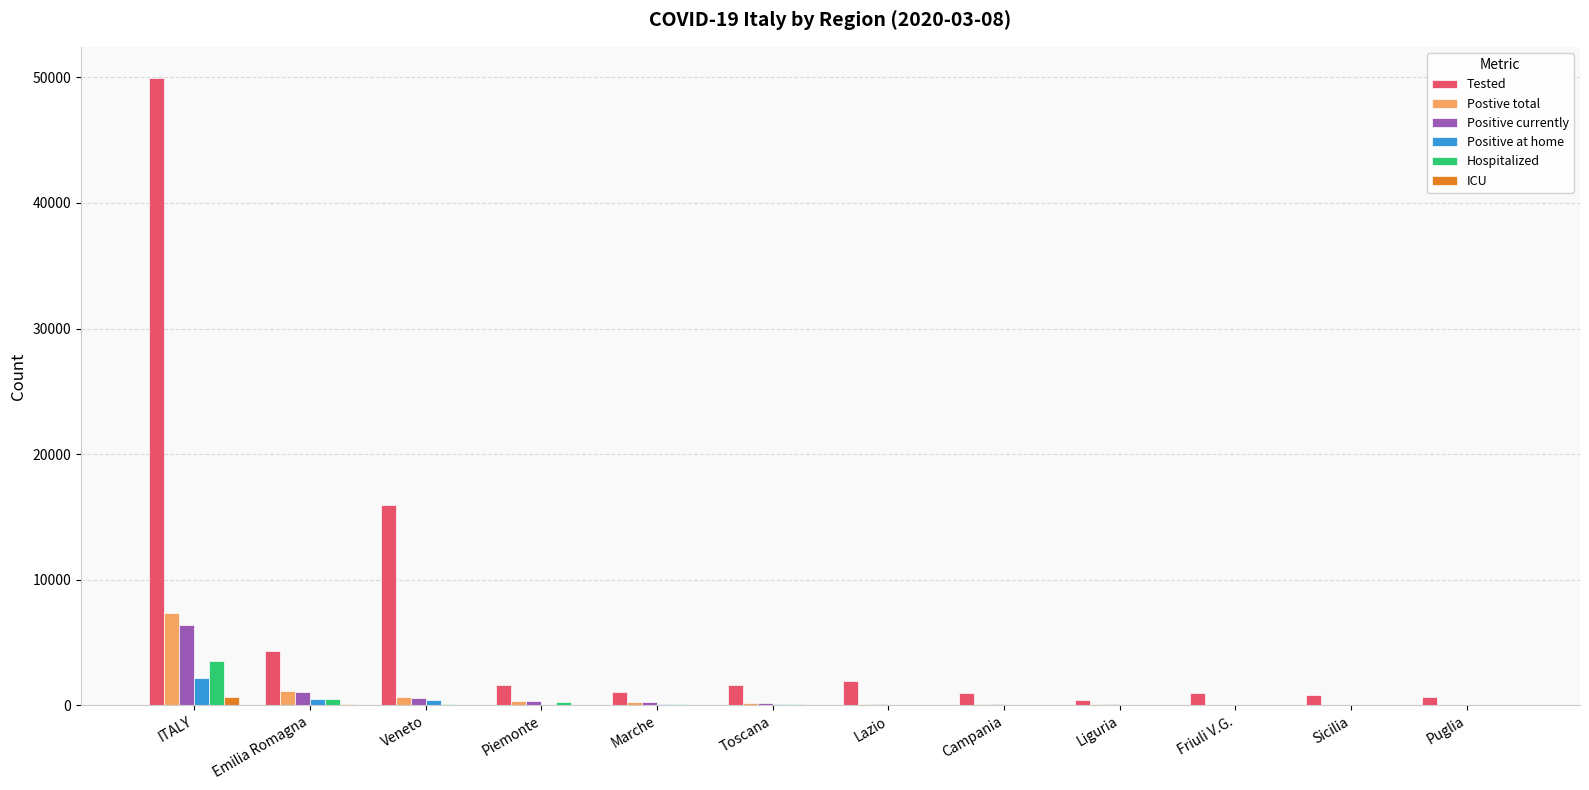

At which category is the sum across all series the highest?

ITALY